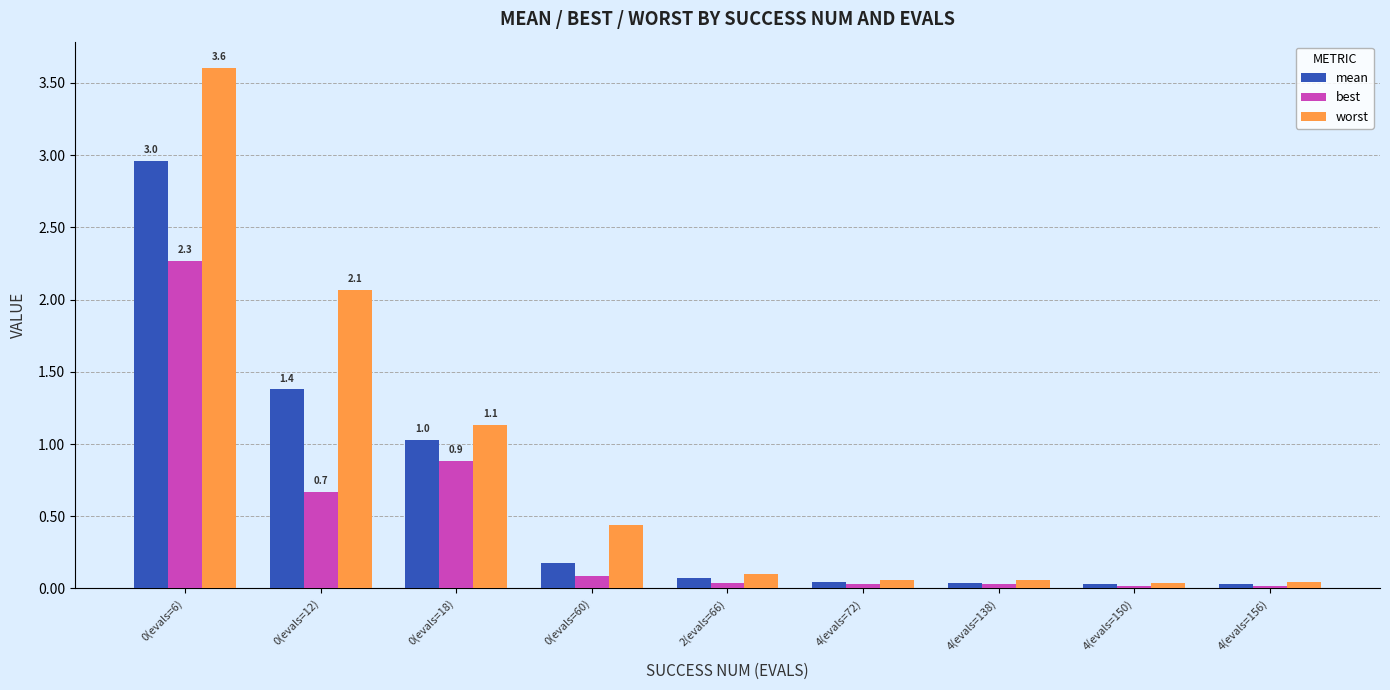

Between 0(evals=18) and 4(evals=138), which series saw the biggest shift?

worst